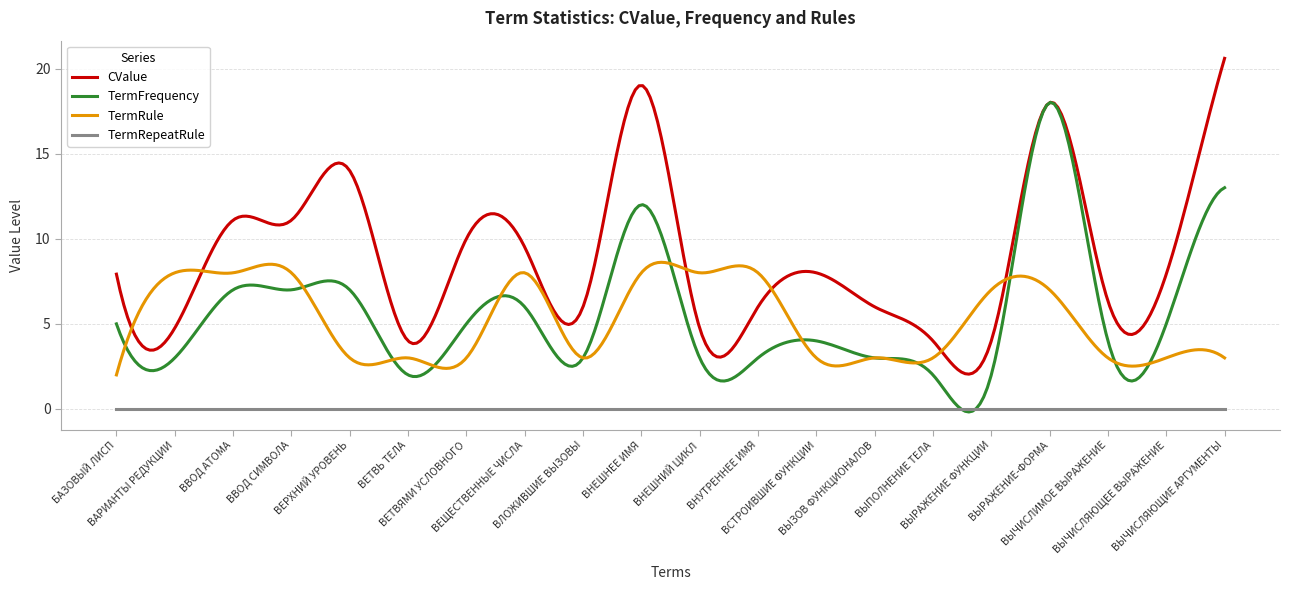

What is the highest value of the TermRule series?

8.6